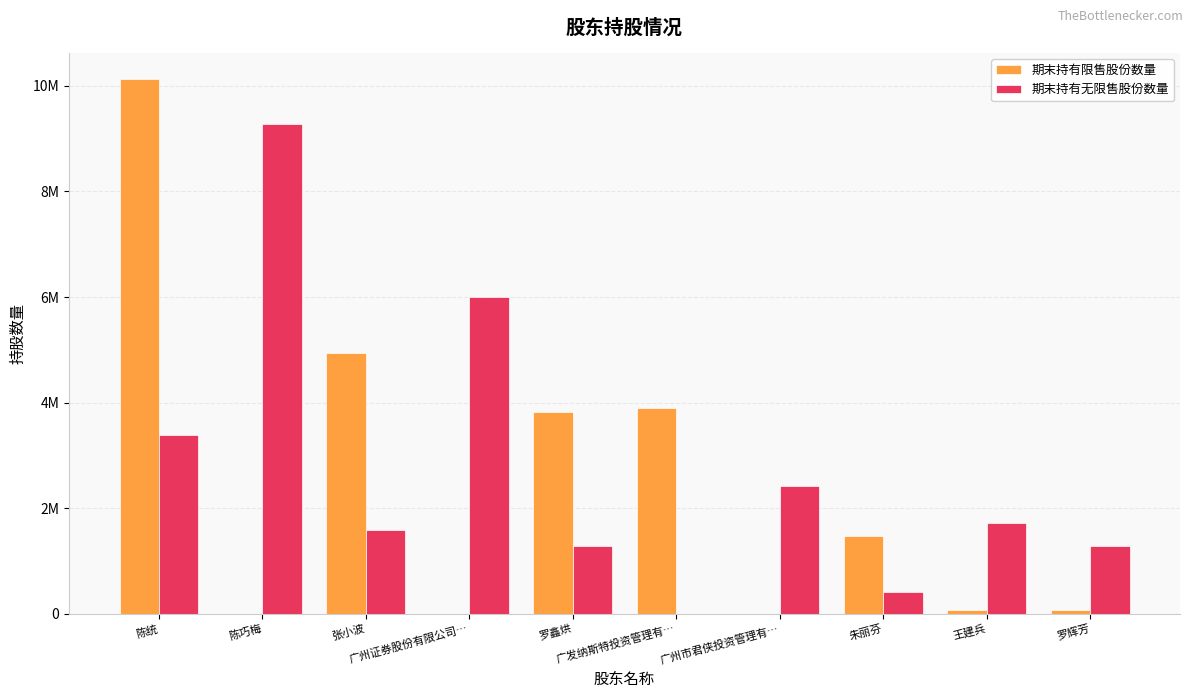

Are the bars grouped side by side (vs. stacked)?

Yes